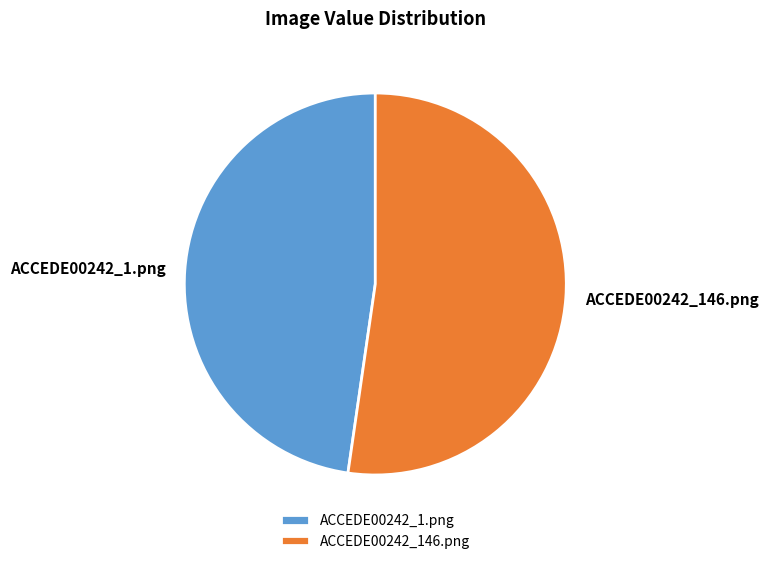

Do ACCEDE00242_146.png and ACCEDE00242_1.png together represent more than half of the pie?

Yes